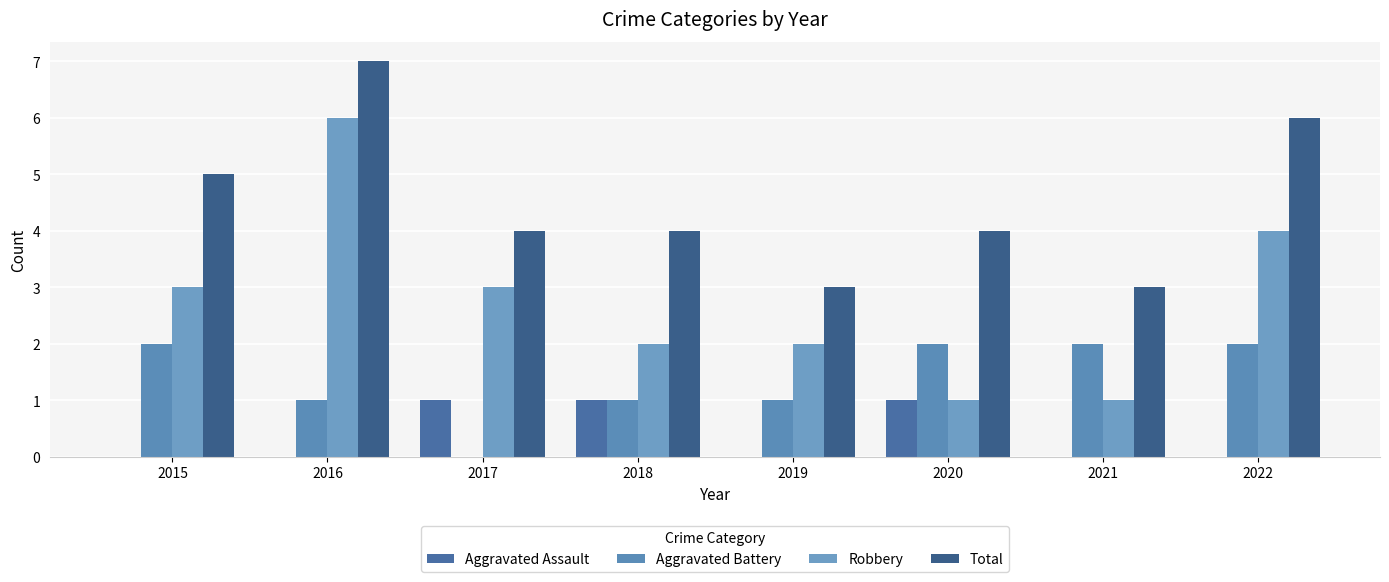

Reading right to left, extract all data points from this chart.

Aggravated Assault: 2022=0	2021=0	2020=1	2019=0	2018=1	2017=1	2016=0	2015=0
Aggravated Battery: 2022=2	2021=2	2020=2	2019=1	2018=1	2017=0	2016=1	2015=2
Robbery: 2022=4	2021=1	2020=1	2019=2	2018=2	2017=3	2016=6	2015=3
Total: 2022=6	2021=3	2020=4	2019=3	2018=4	2017=4	2016=7	2015=5